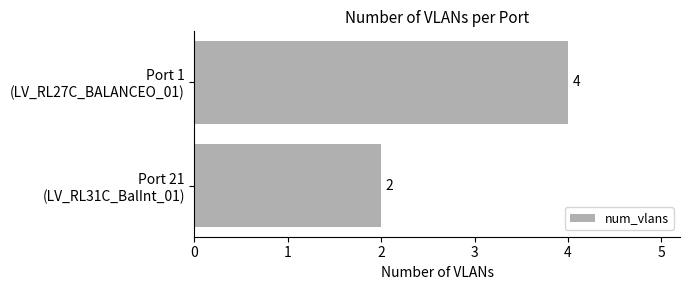

What is the value of the 2nd bar from the top?

2